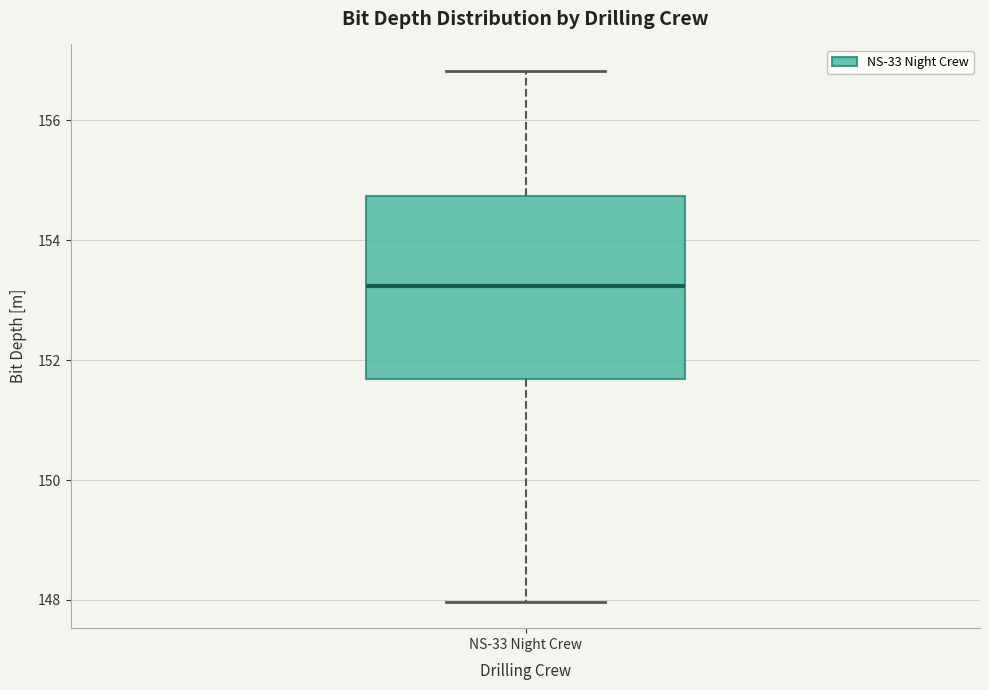

Where does the lower whisker of the box for NS-33 Night Crew end on the y-axis? The values are not printed on the chart, so give them approximately, as read against the axis.

148.0